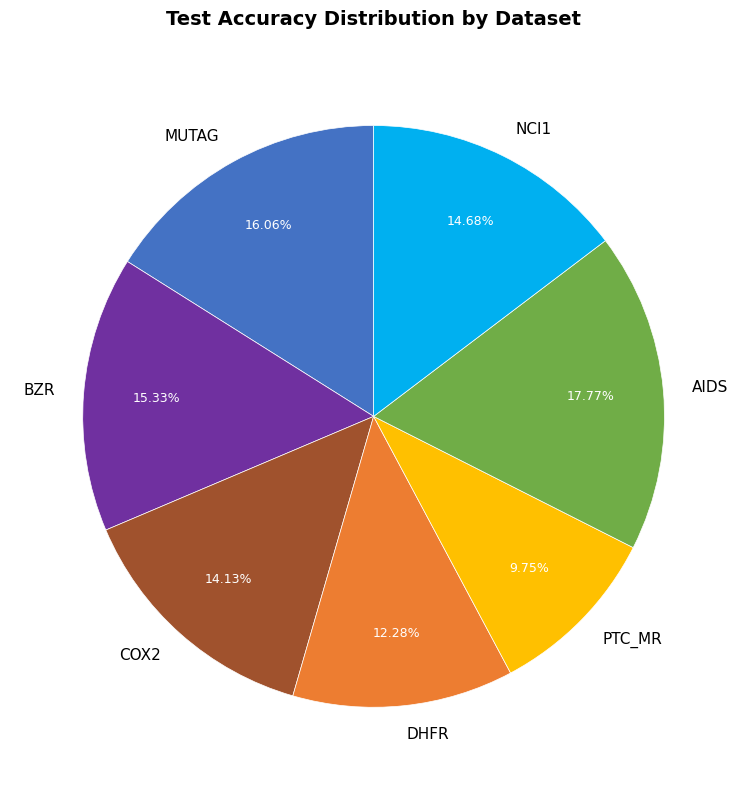

What percentage is the DHFR slice, to the nearest percent?

12%